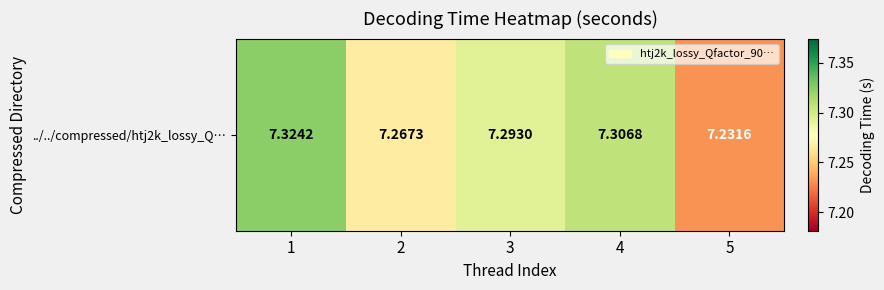

Between 3 and 4, which is larger?

4